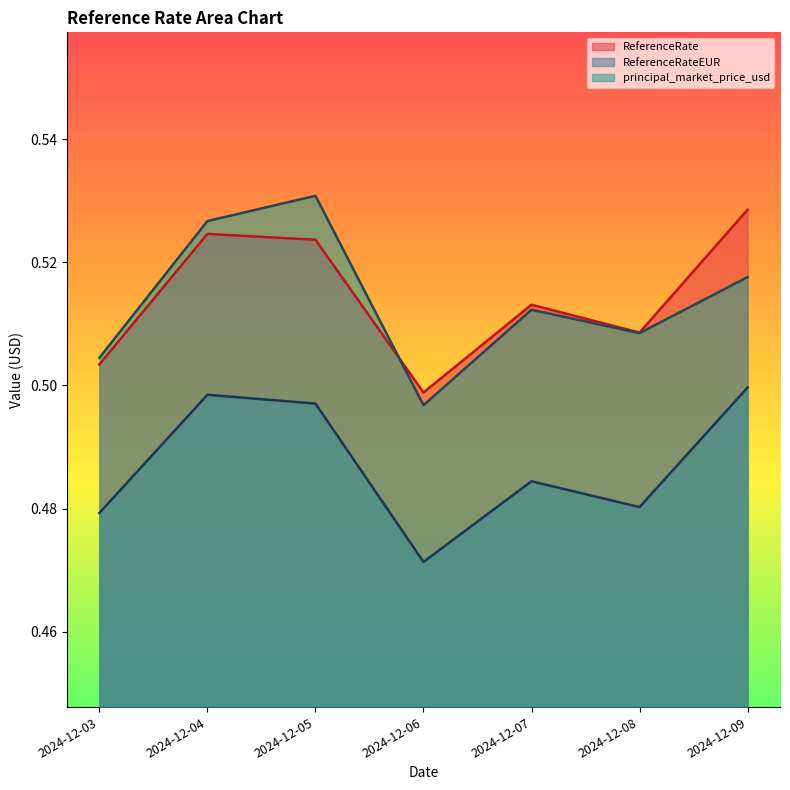

Is it true that ReferenceRateEUR equals 0.8 at 2024-12-03?

False